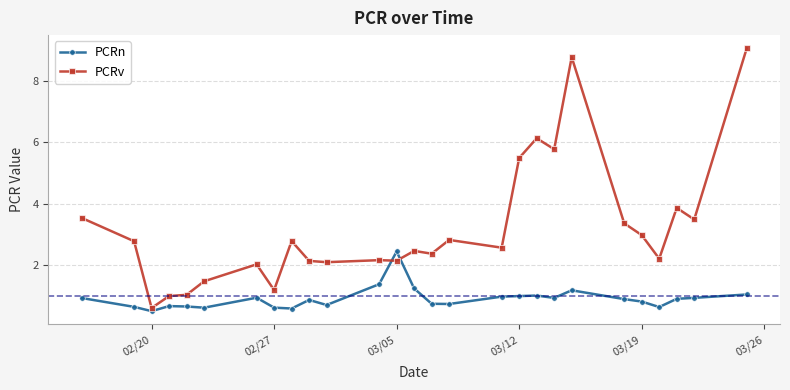

What is the difference between the maximum and minimum values in the PCRv series?

8.5